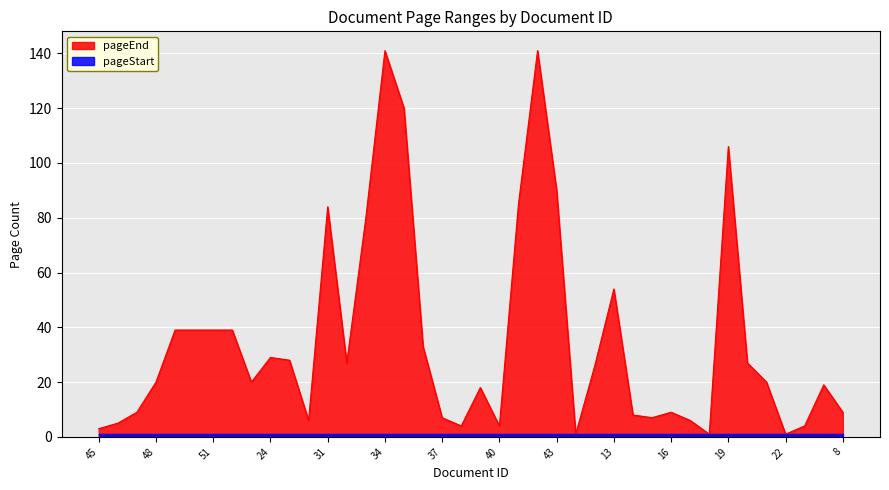

Reading left to right, list all the values displayed in this chart.

3	5	9	20	39	39	39	39	20	29	28	6	84	27	80	141	120	33	7	4	18	4	85	141	90	1	26	54	8	7	9	6	1	106	27	20	1	4	19	9